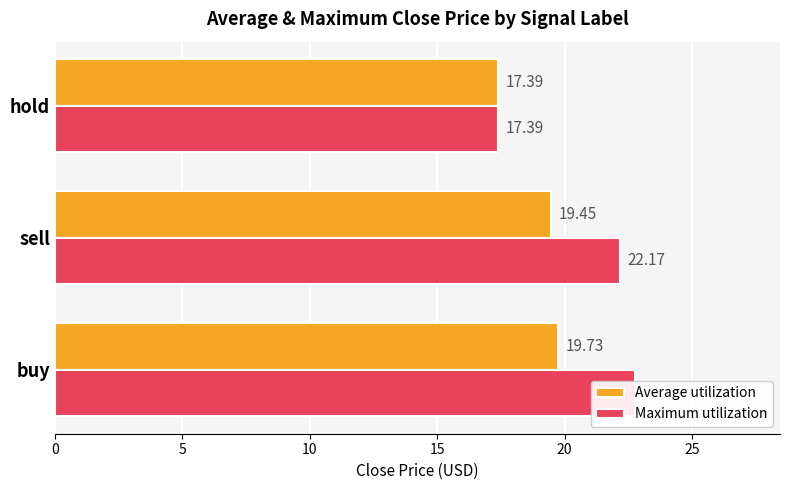

True or false: Average utilization has a value of 19.7 at buy.

True